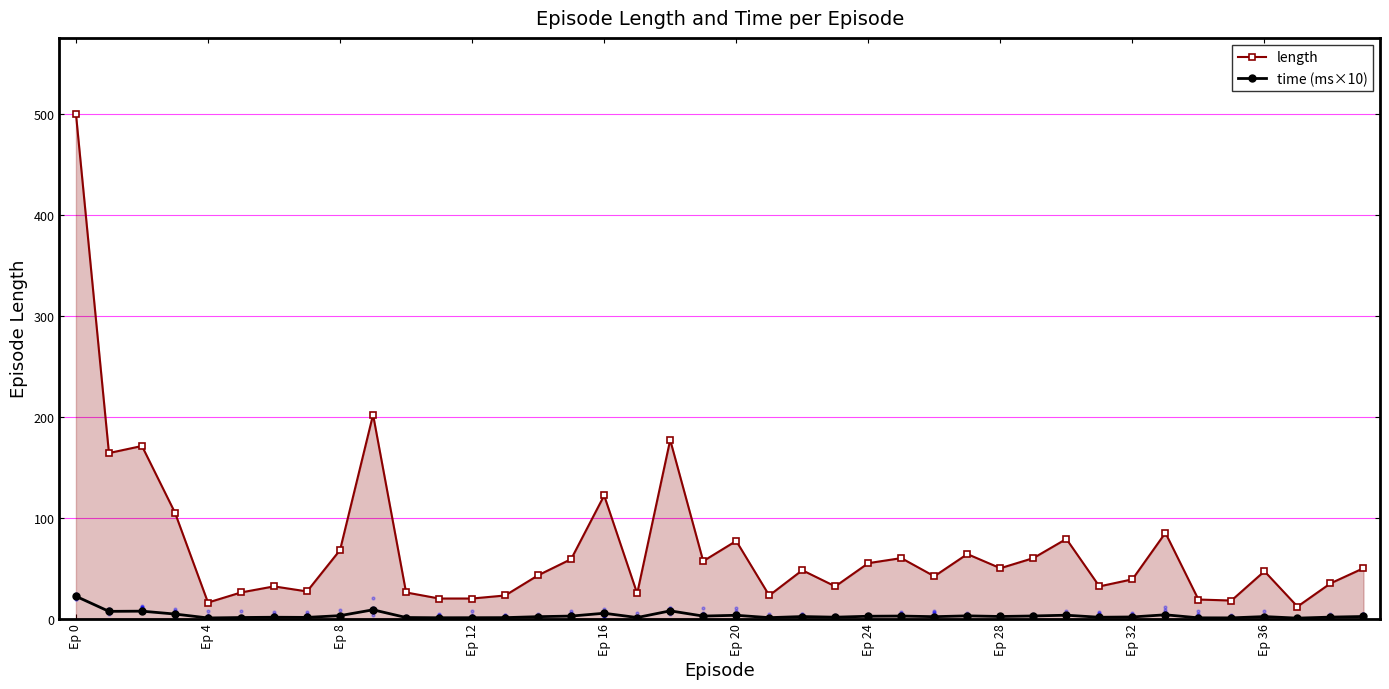

True or false: length has more than 1 points higher than both neighbors.

True